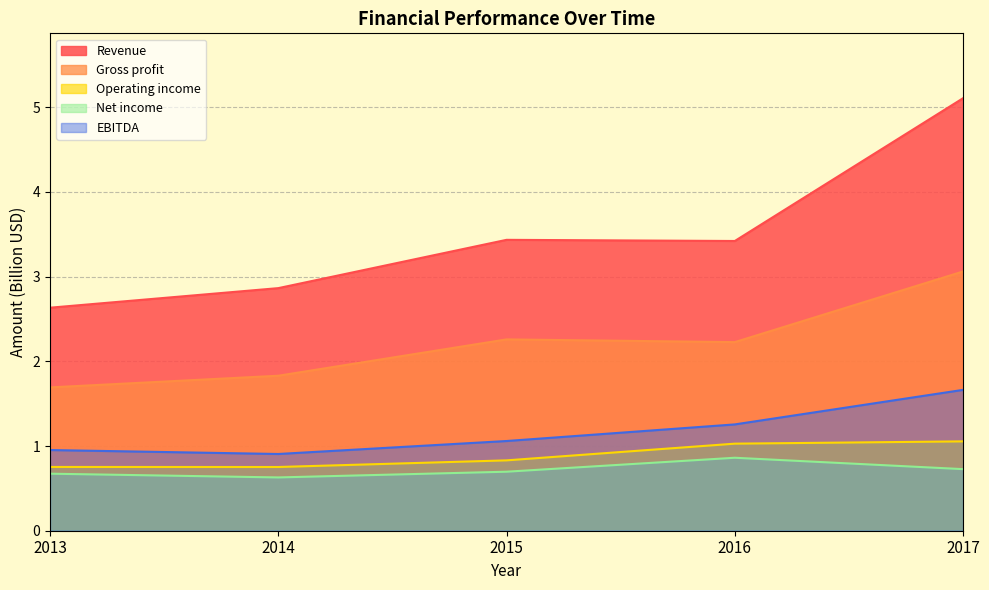

Read the Revenue value at 2014.

2.9